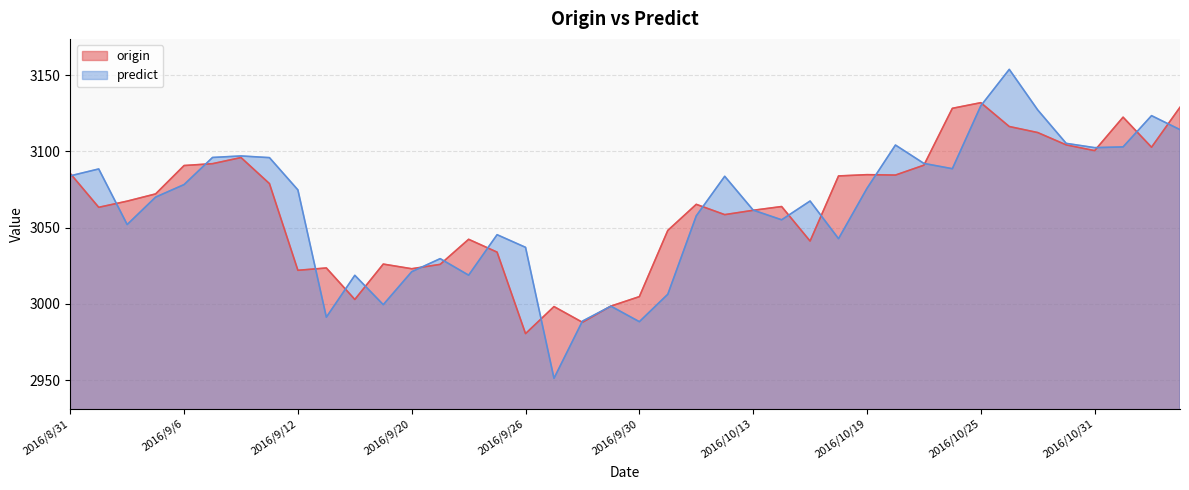

True or false: predict has a value of 4433.9 at 2016/9/5.

False